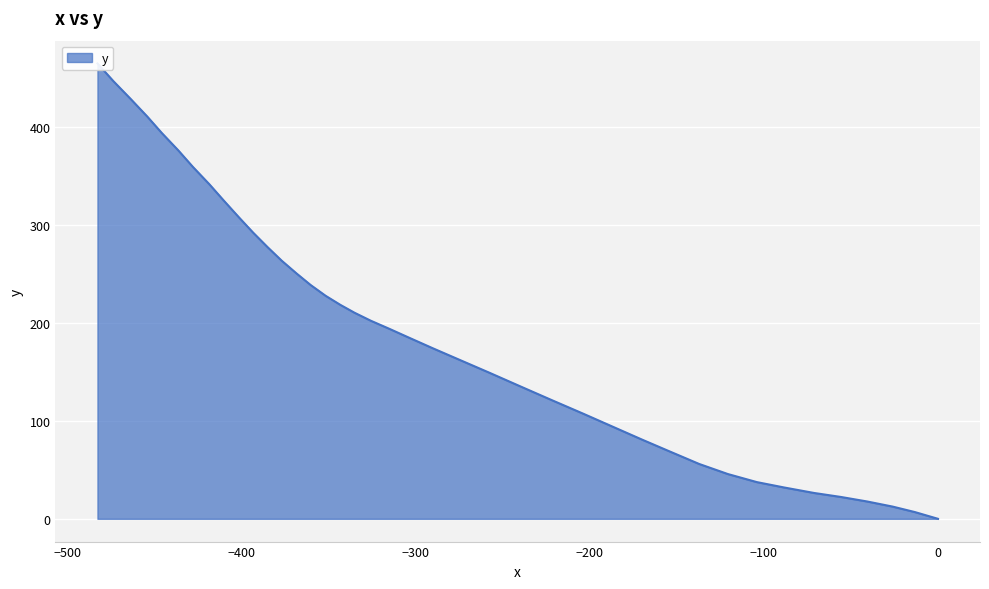

What is the value of the 17th point from the left?

149.3